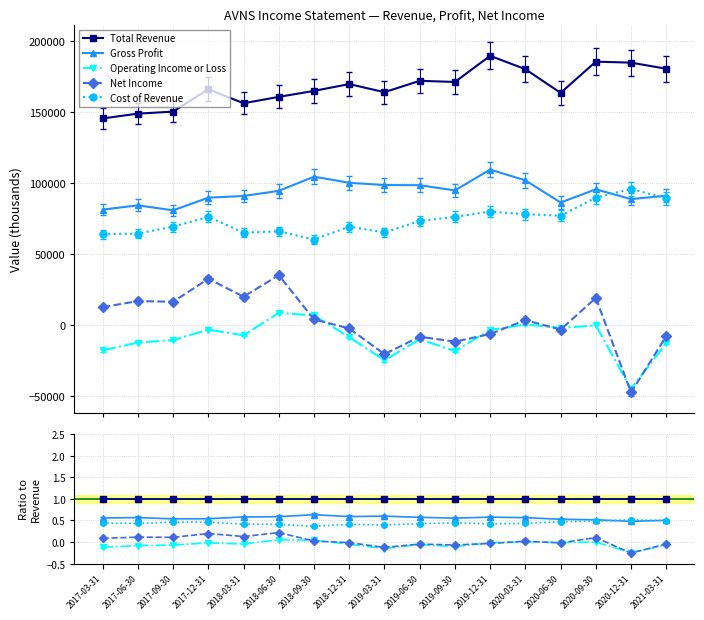

What are all the series names shown in the legend?

Total Revenue, Gross Profit, Operating Income or Loss, Net Income, Cost of Revenue